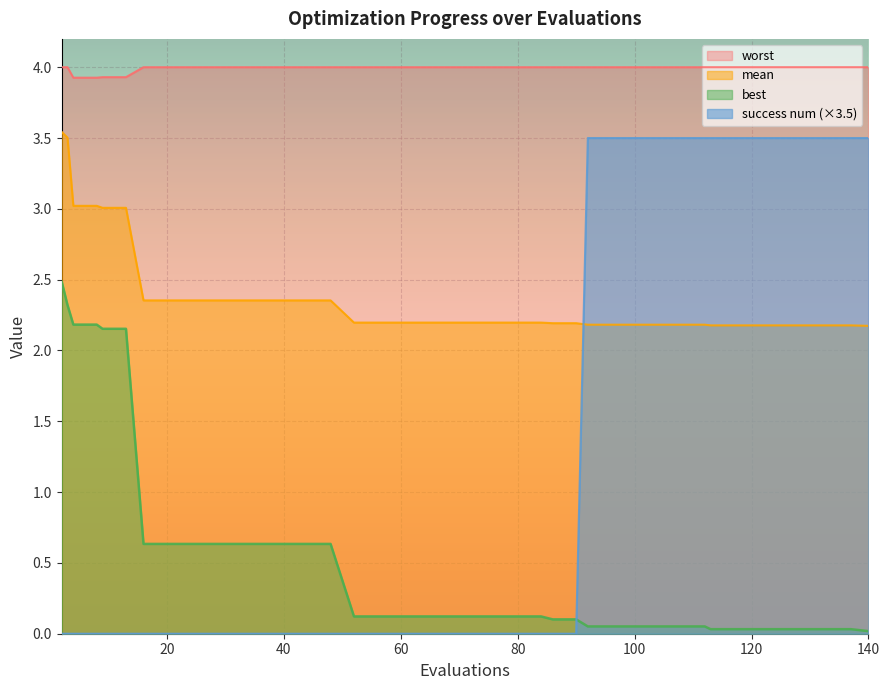

What is the sum of the mean values at 27 and 21?

4.4